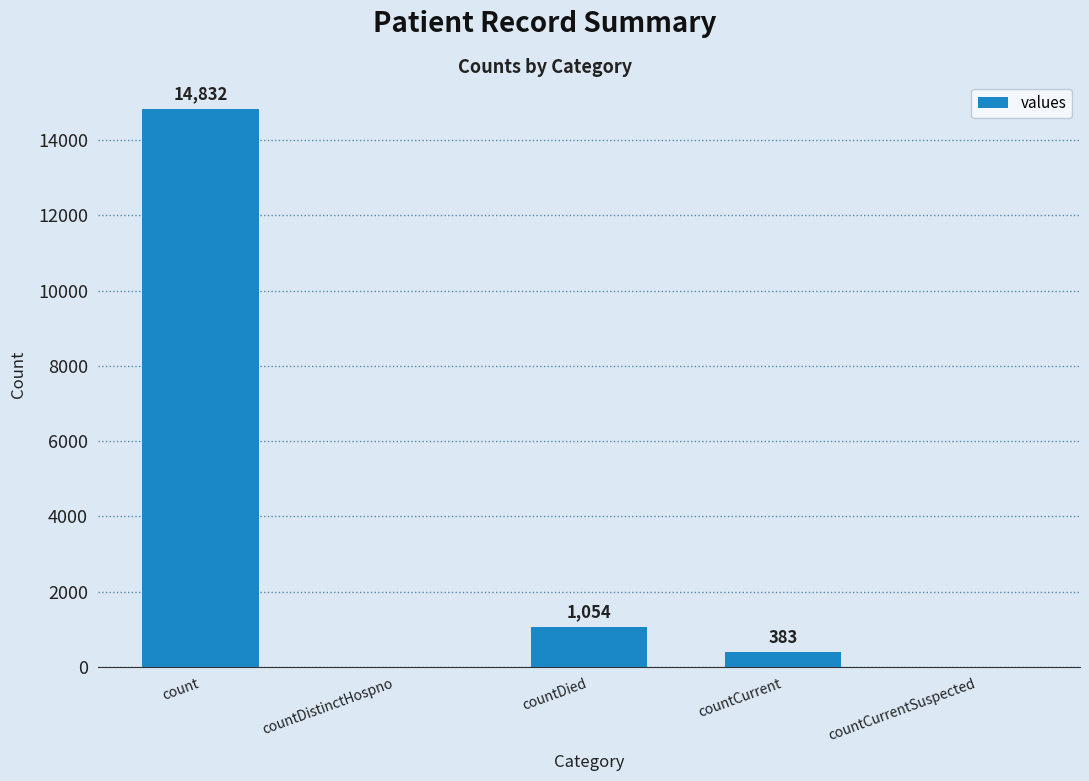

Are the bars grouped side by side (vs. stacked)?

No